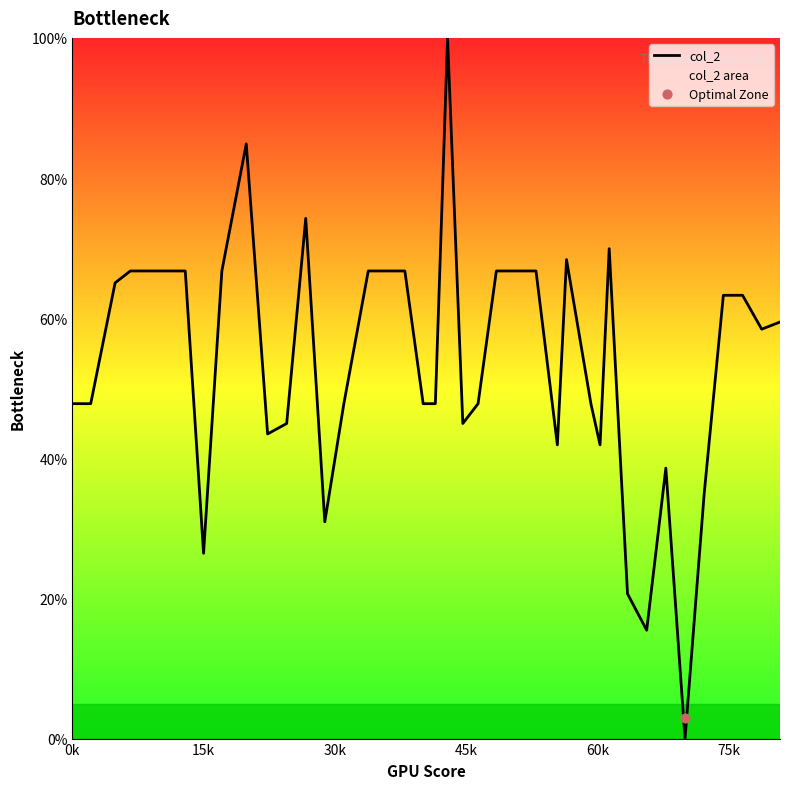

What is the maximum value for col_2?

100.0